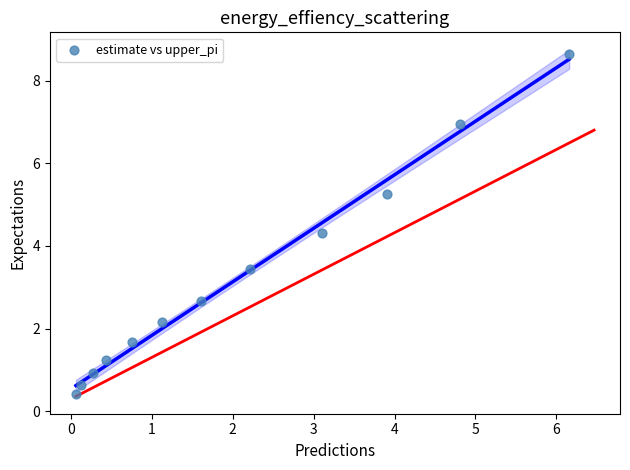

What Y value in the scatter plot is closest to 4?

4.3